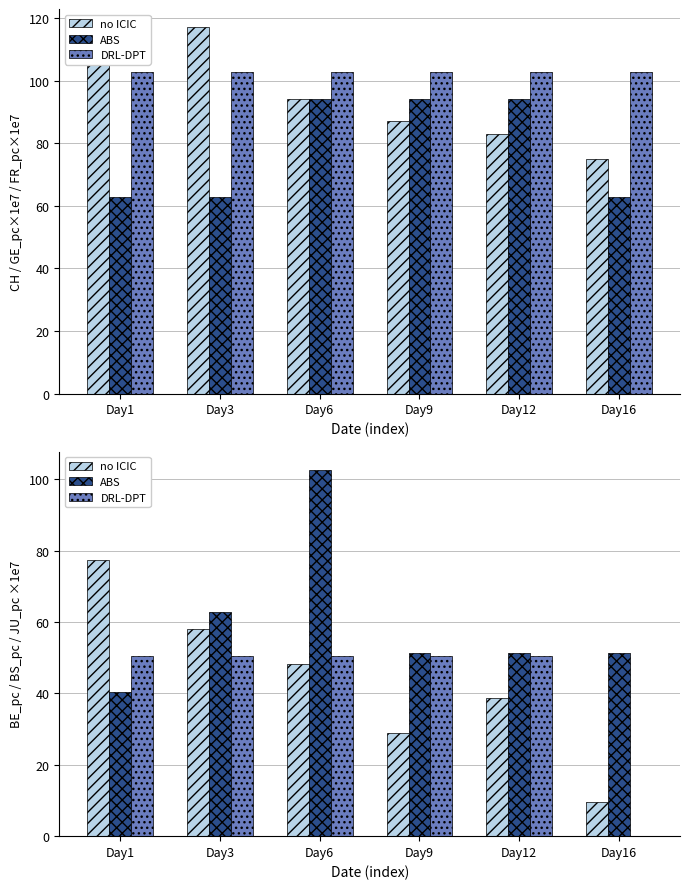

What value does the no ICIC series have at Day6?

48.3